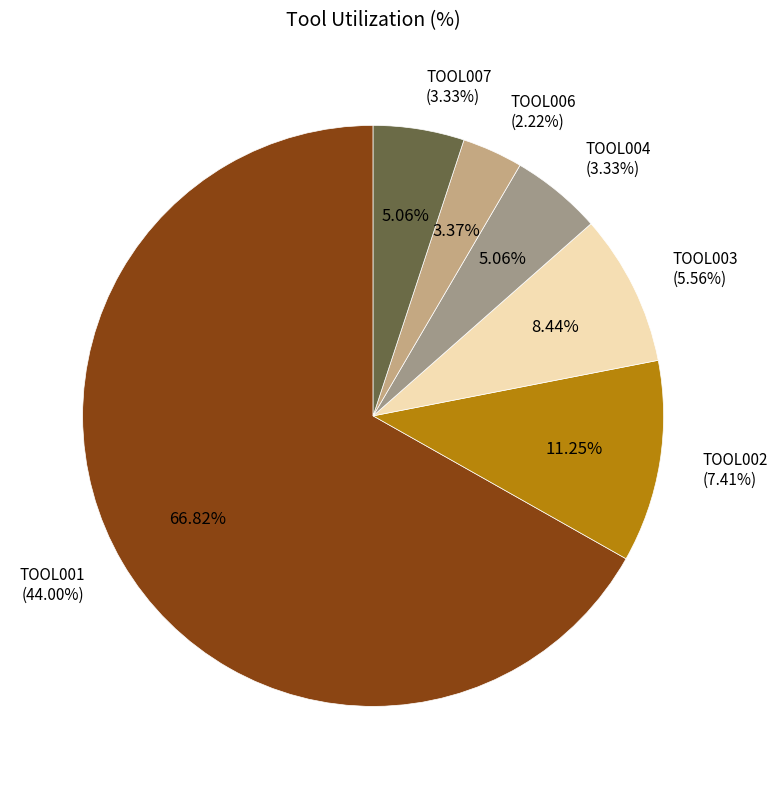

Which slice represents more than half of the pie?

TOOL001